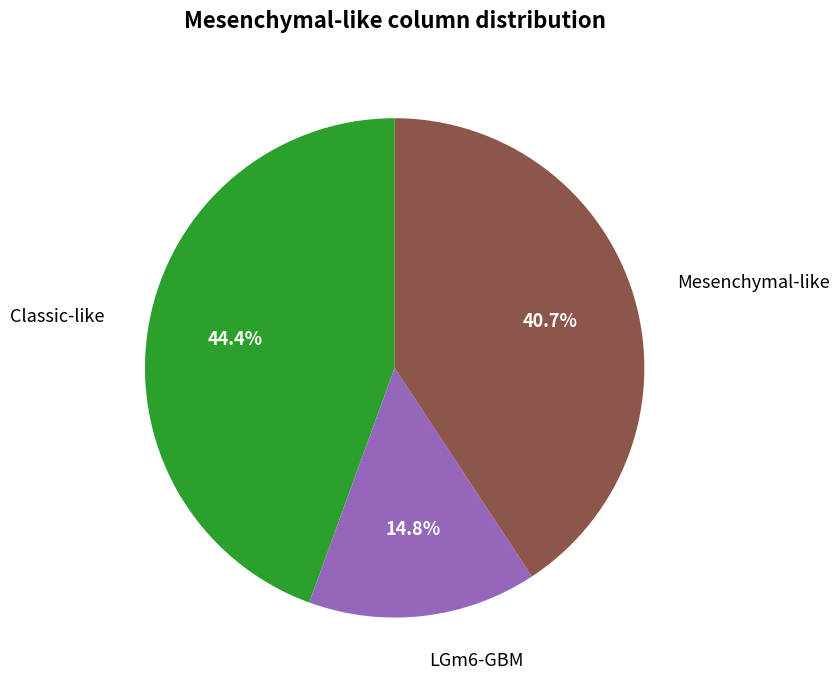

Which category has the biggest portion of the pie?

Classic-like